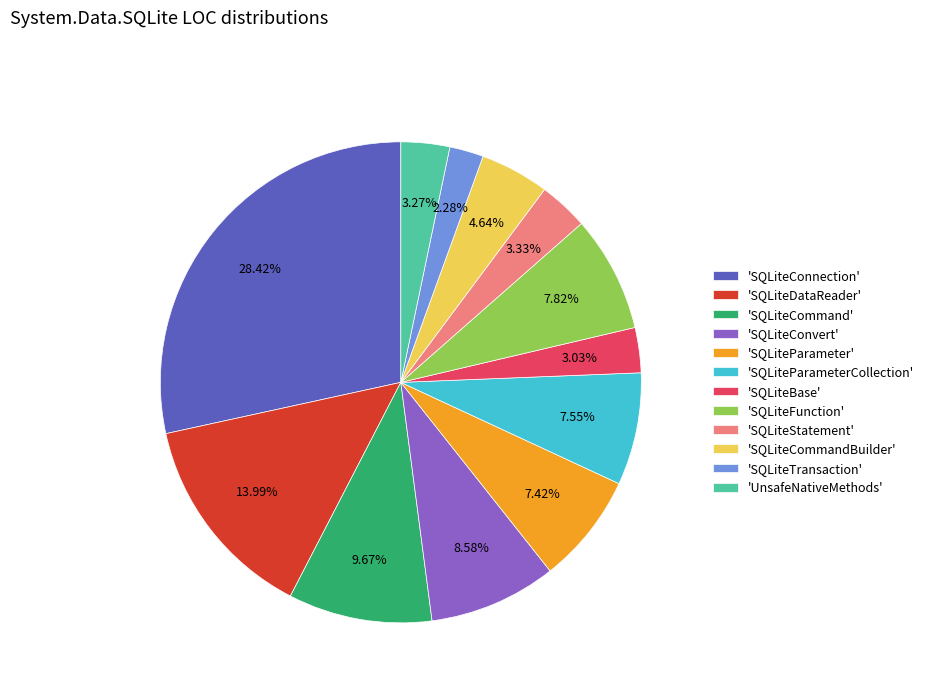

How many segments does this pie chart have?

12